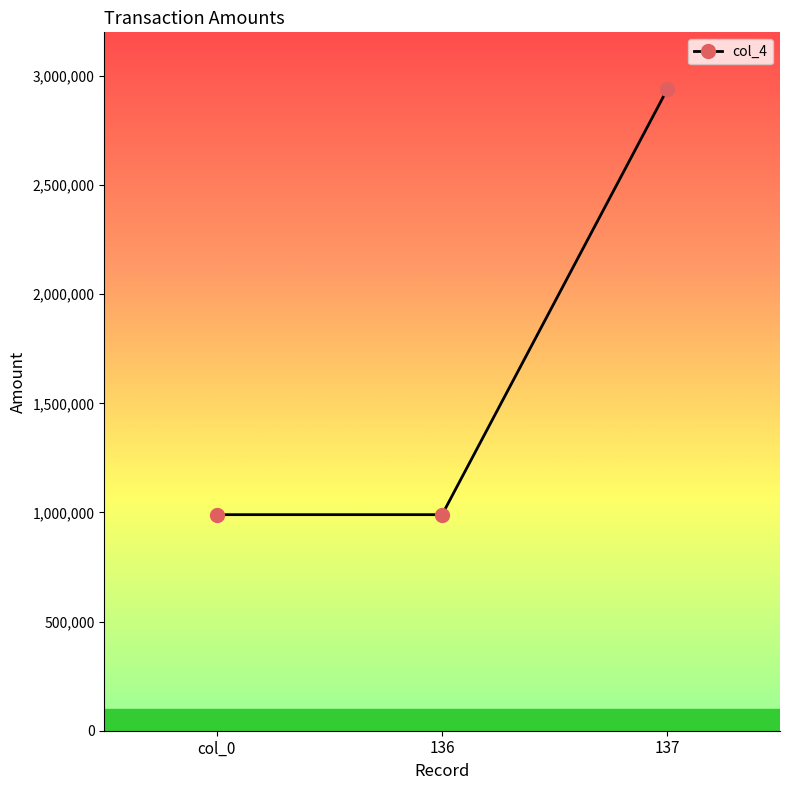

What is the value of the 1st point from the left?

990000